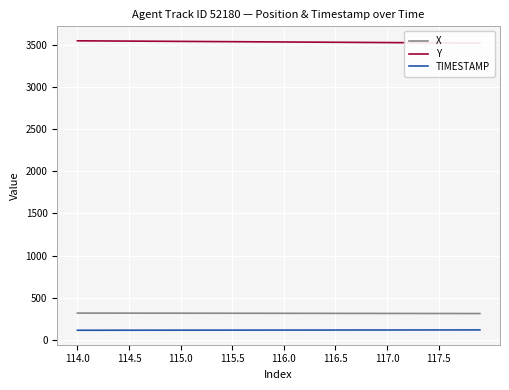

How many values in the Y series are below 3535?

20